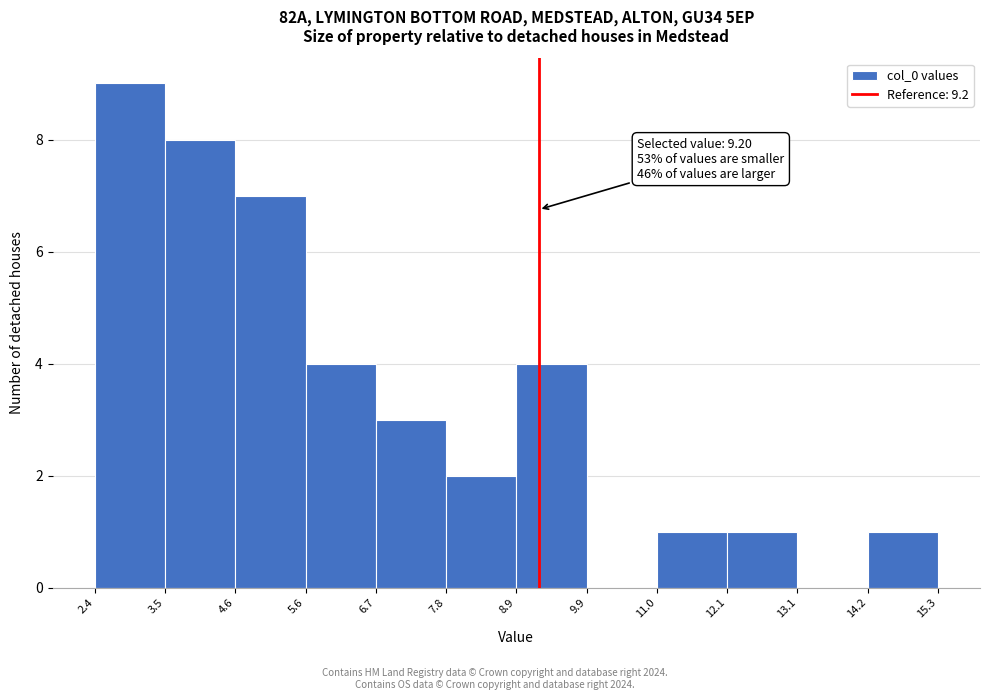

Which range on the x-axis has the tallest bar?

2.4 to 3.5